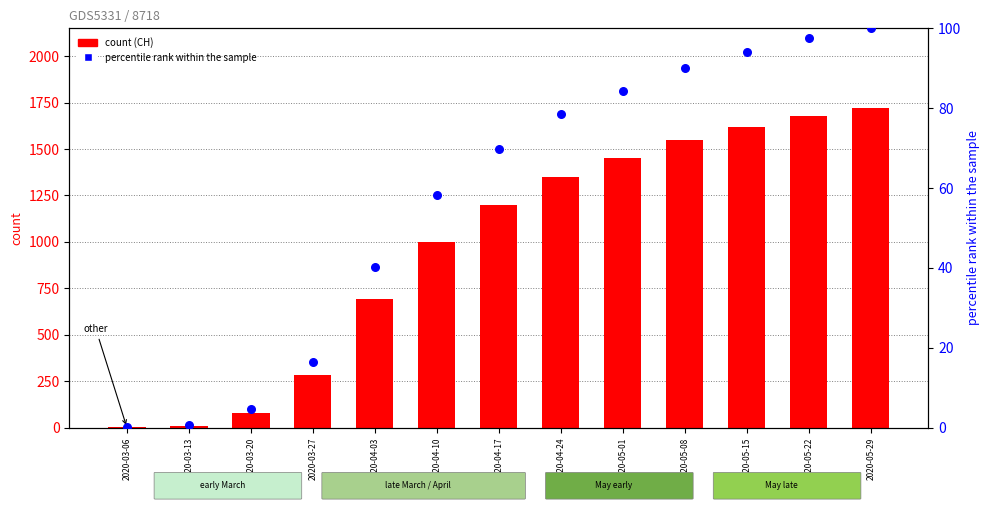

What are all the series names shown in the legend?

CH, percentile rank within the sample